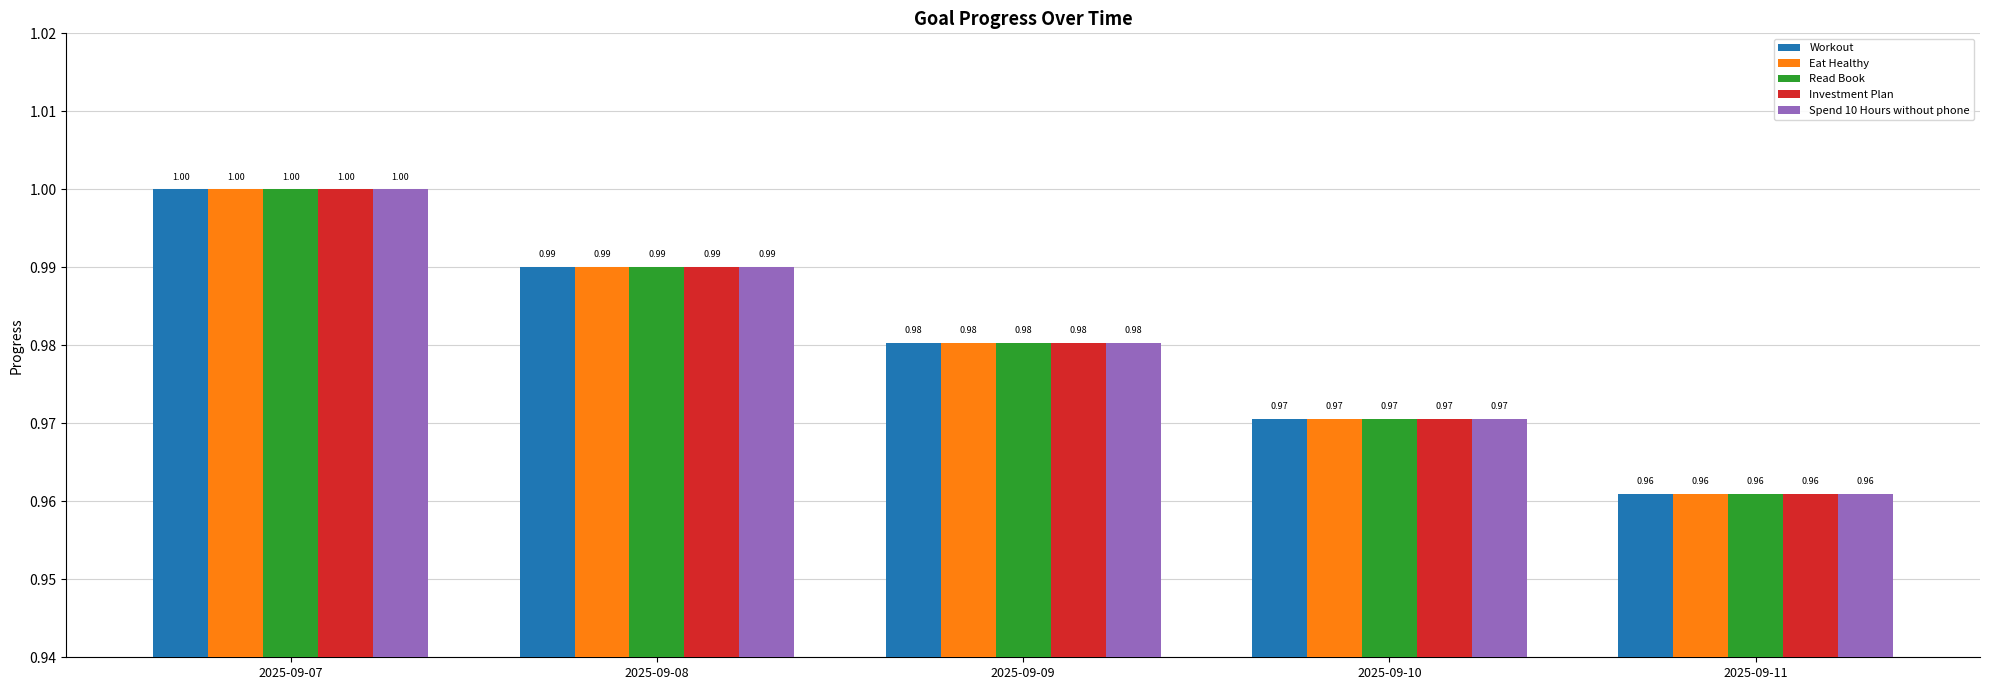

How many categories are shown in the chart?

5